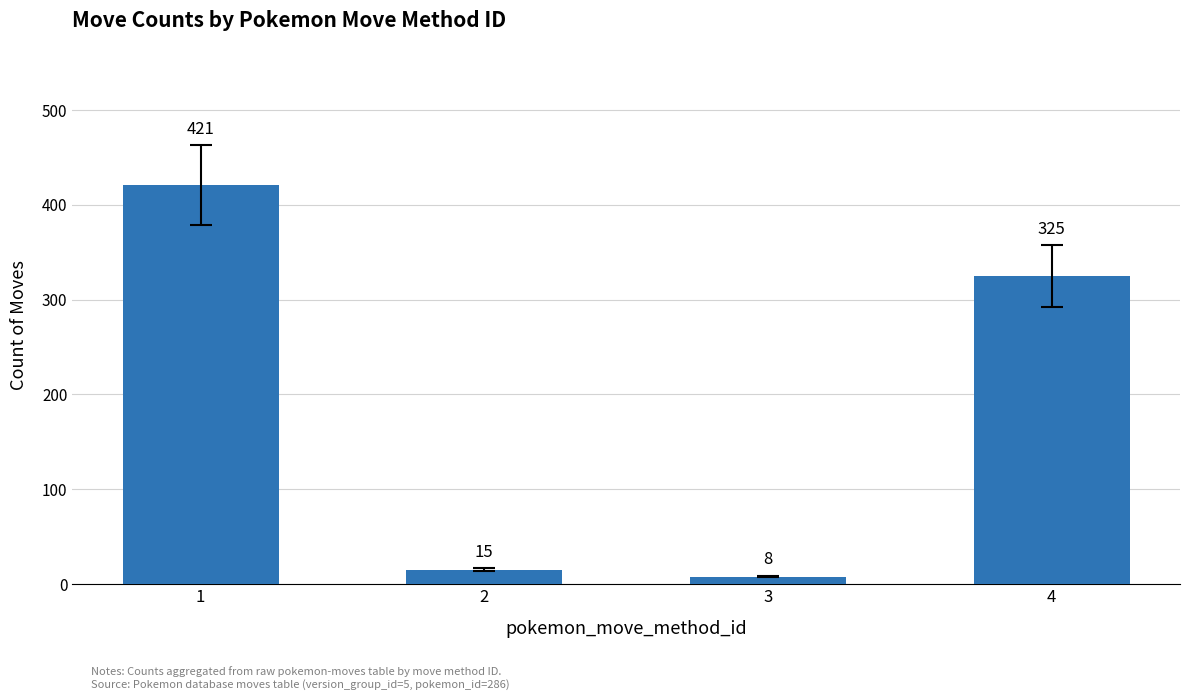

What is the difference between the maximum and minimum values?

413